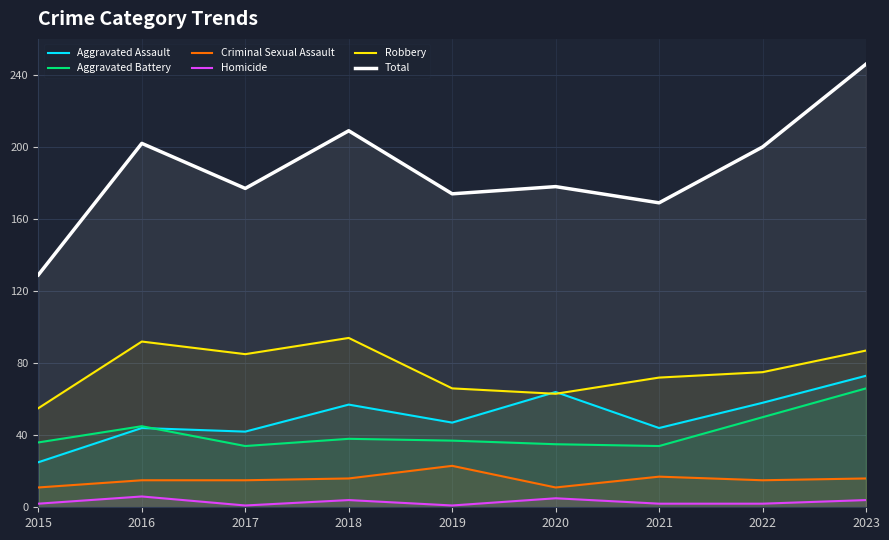

What is the approximate value of Robbery at 2022, to the nearest 5?

75